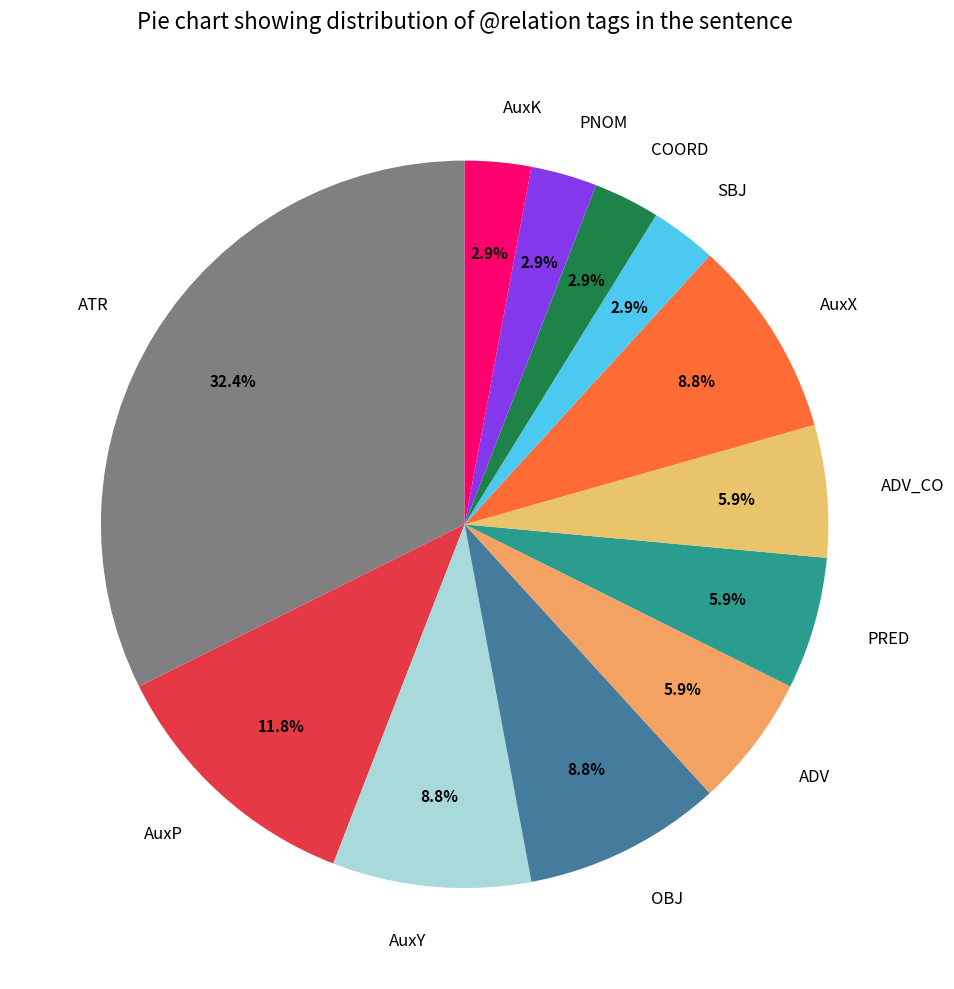

What is the largest slice in the pie chart?

ATR